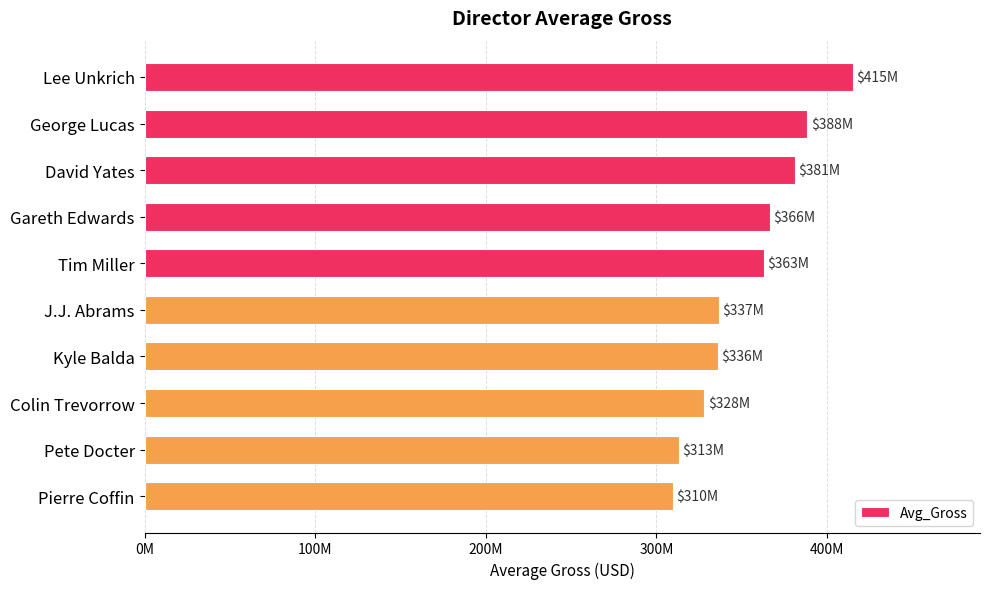

What is the smallest value displayed?

309787625